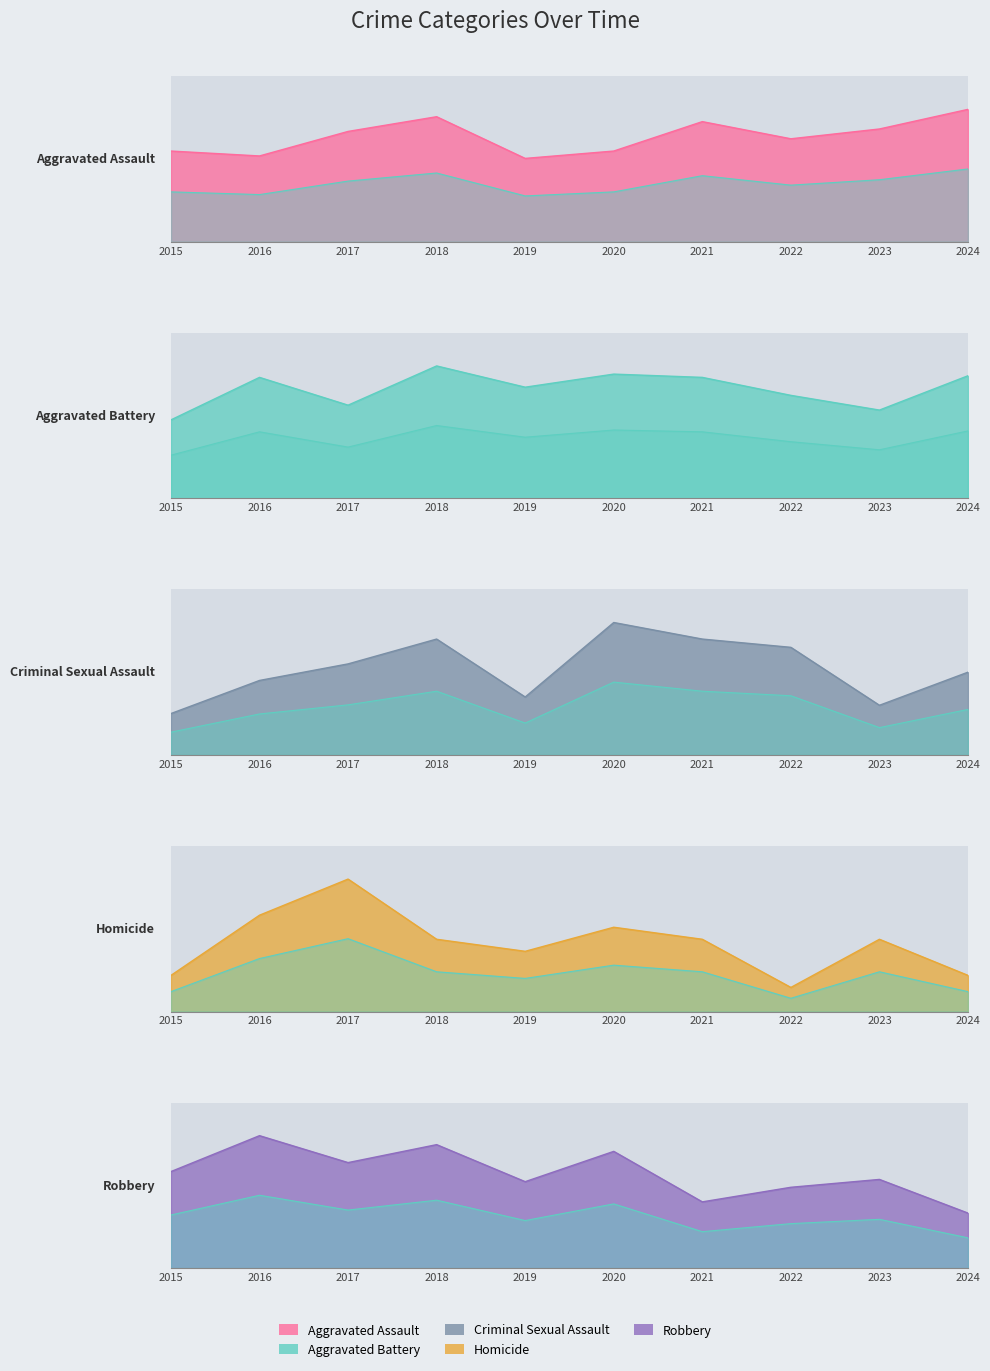

At which category does Robbery reach its first local valley?

2017